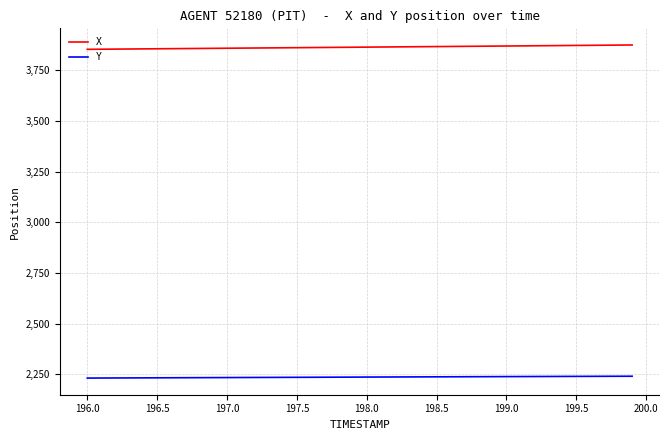

What is the lowest value of the Y series?

2231.5